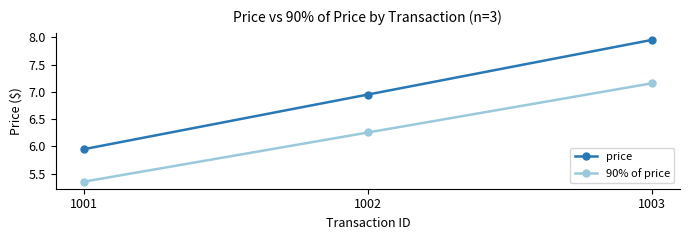

Where does the price series first go above 6?

1002